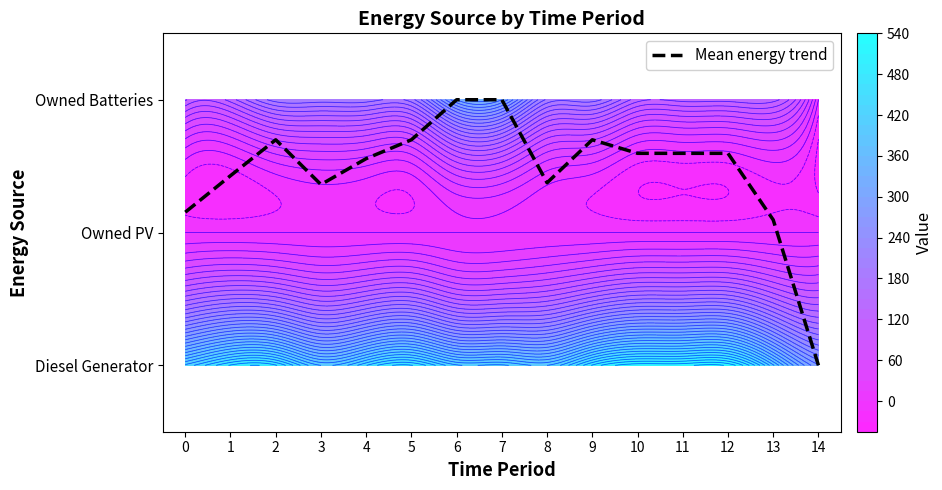

Which has a higher value, 6 or 11?

6